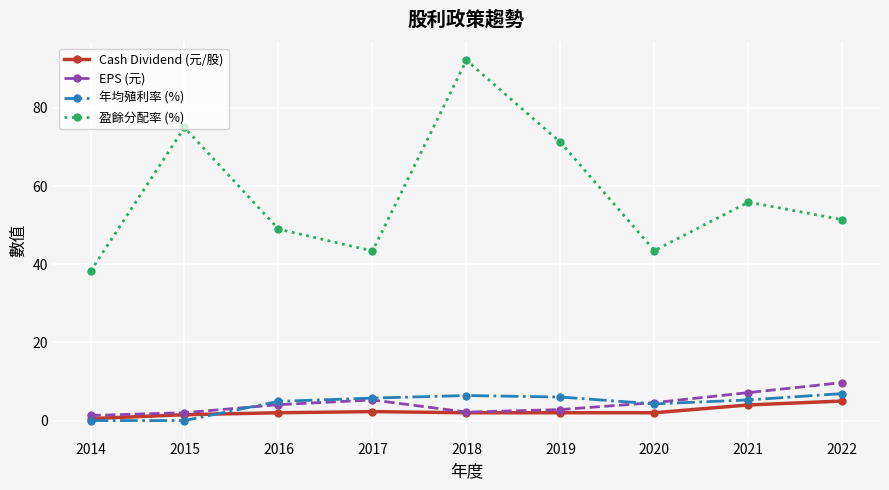

At which category is the sum across all series the highest?

2018